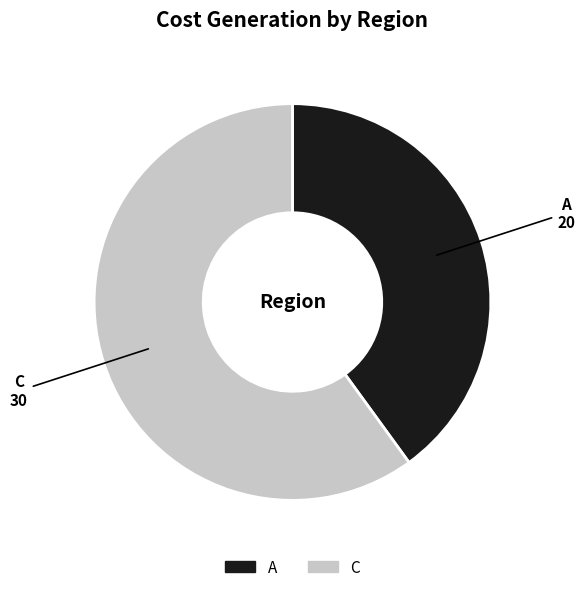

Which category has the biggest portion of the pie?

C